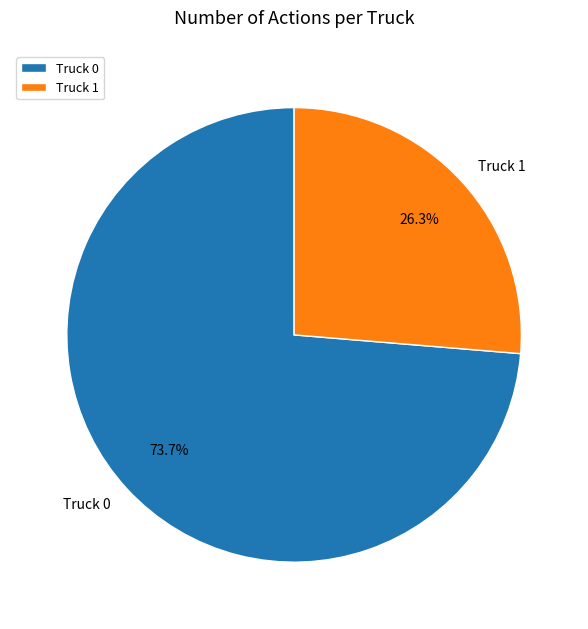

What is the ratio of the value at Truck 0 to the value at Truck 1?

2.8